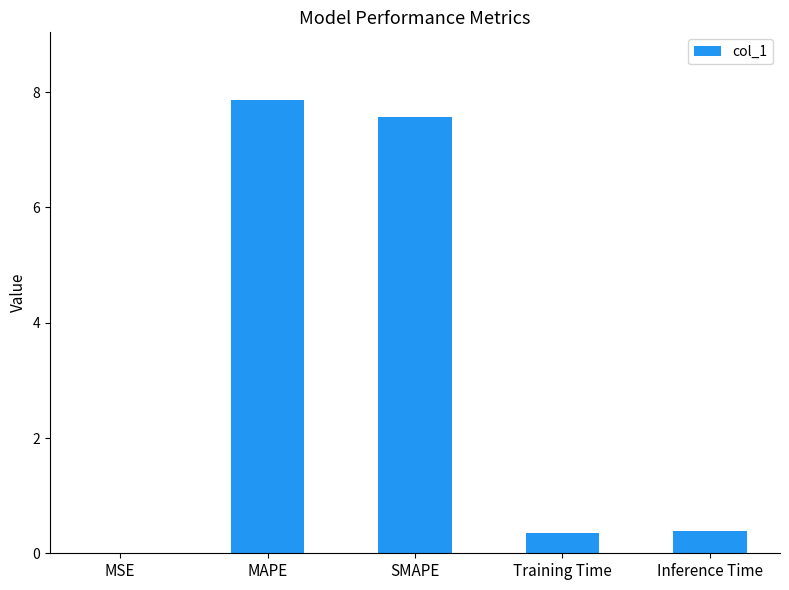

Which label corresponds to the largest value in the chart?

MAPE